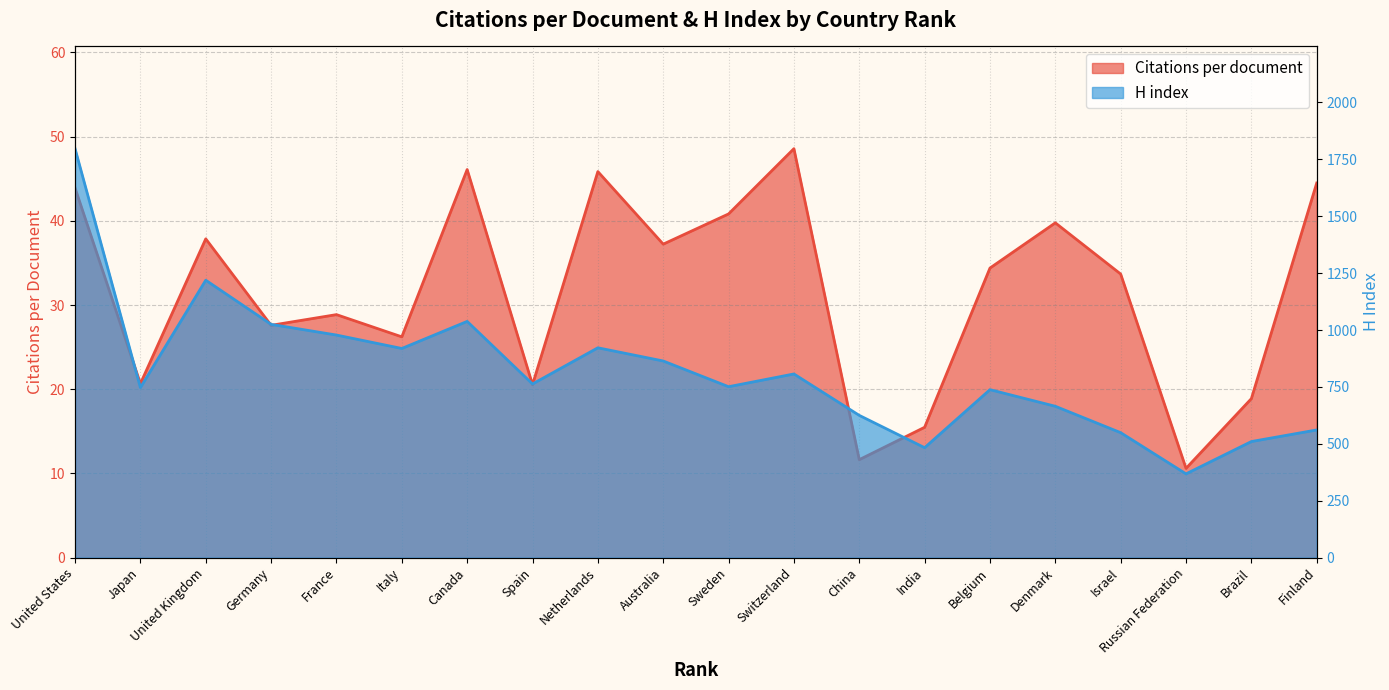

What is the greatest value displayed?

1797.0